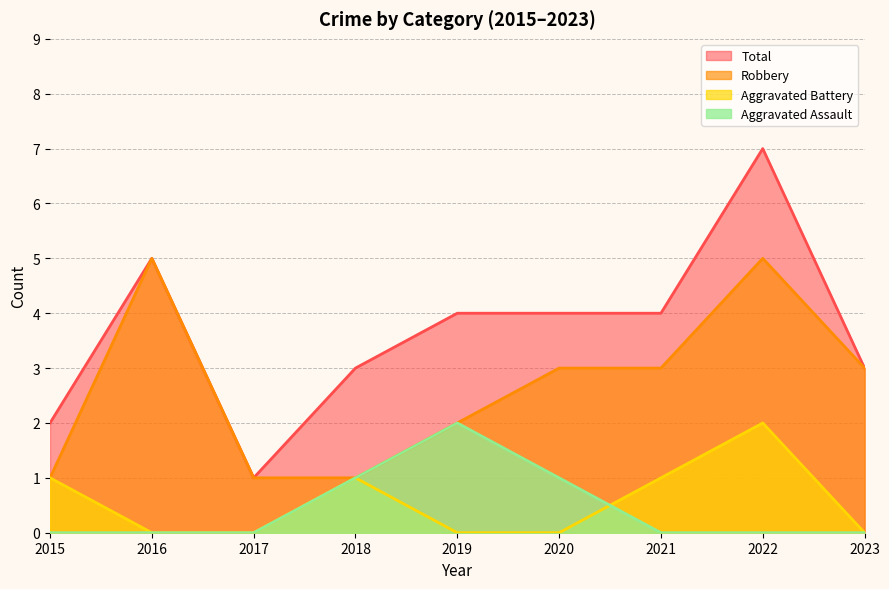

Is it true that Aggravated Battery equals 1 at 2020?

False